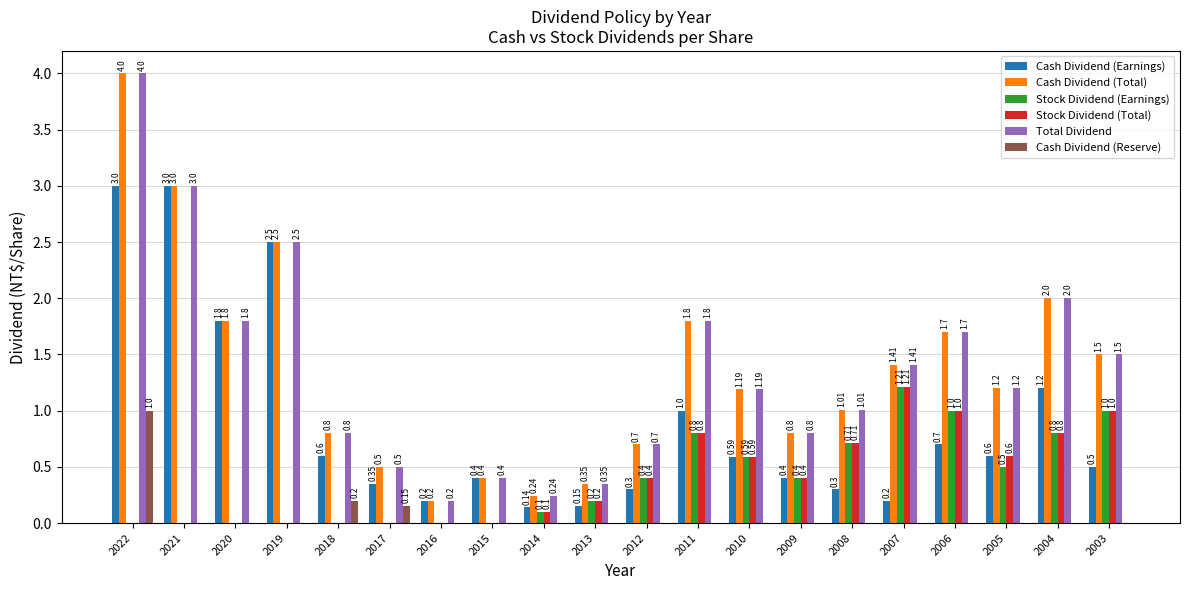

What is the sum of the Stock Dividend (Total) values at 2018 and 2006?

1.0